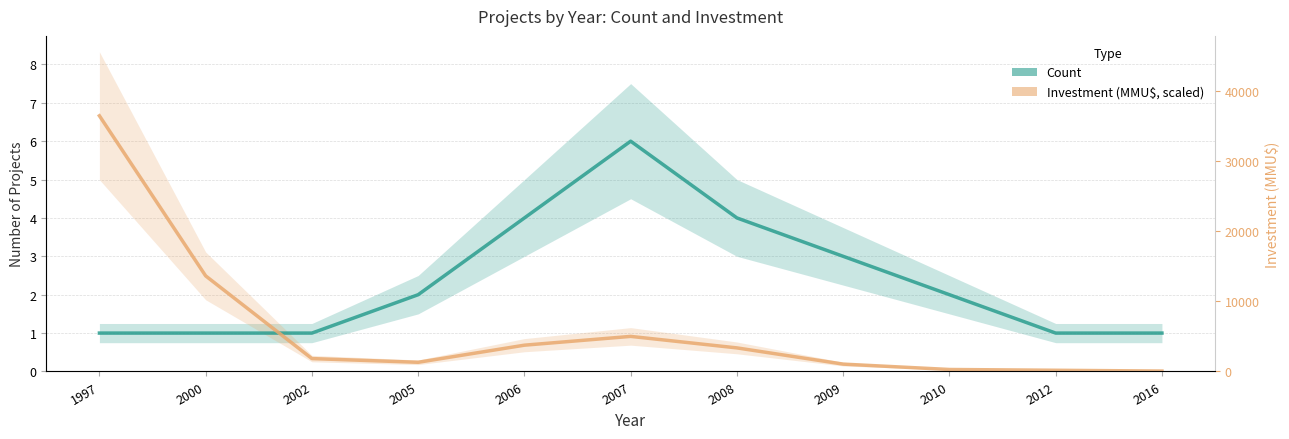

At which category does Investment (MMU$, scaled) reach its first local peak?

2007